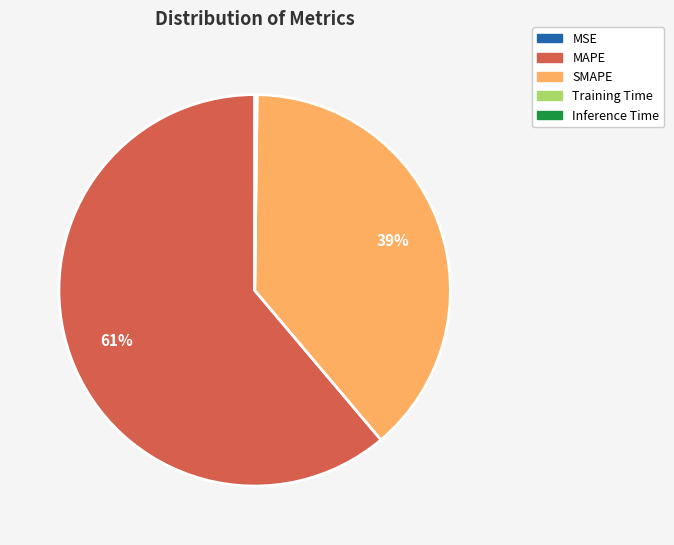

To the nearest percent, what is the combined percentage of MAPE and SMAPE?

100%